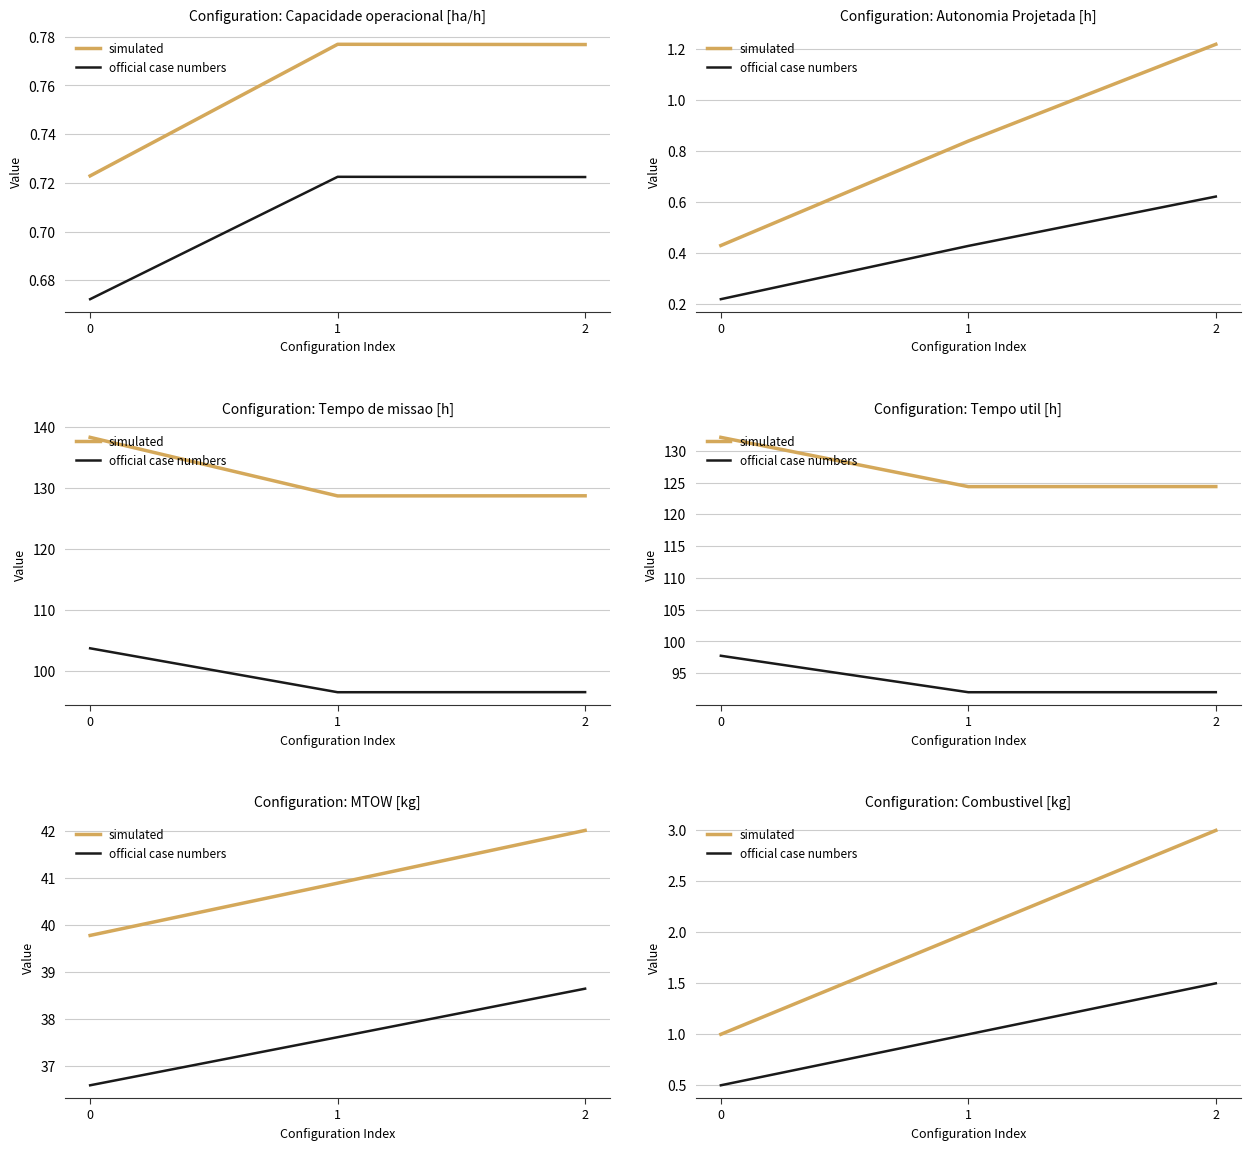

Rank the series at 1 from highest to lowest value.

simulated, official case numbers